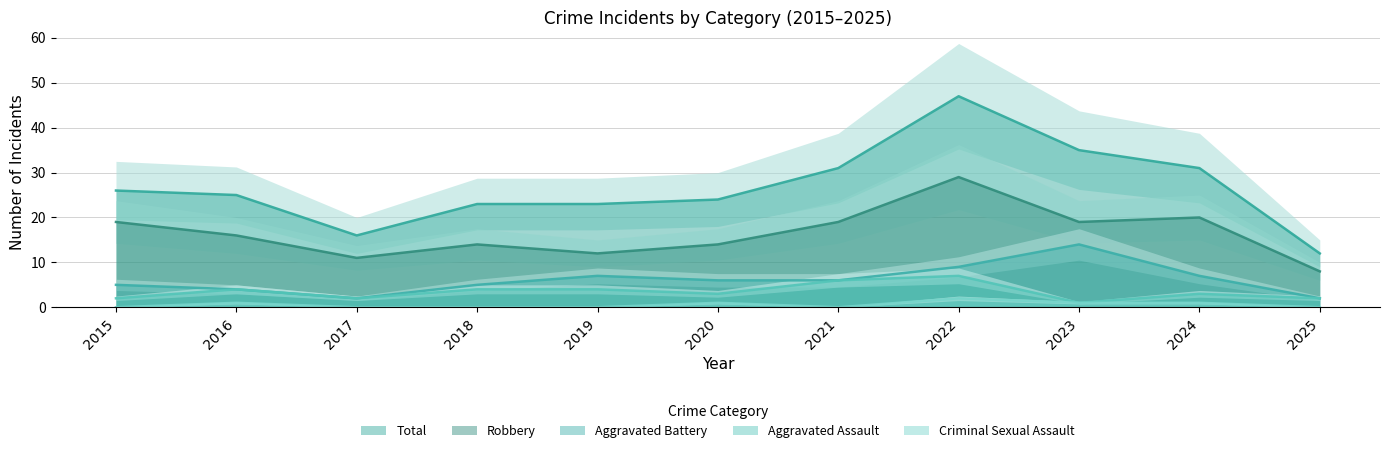

How many lines are shown in the chart?

5